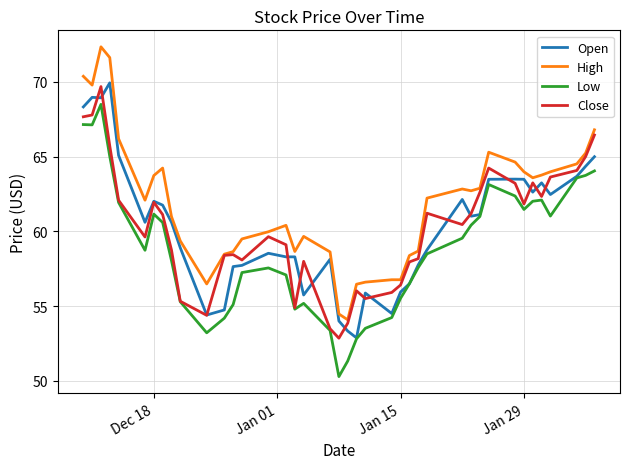

True or false: High and Low cross at least once.

False